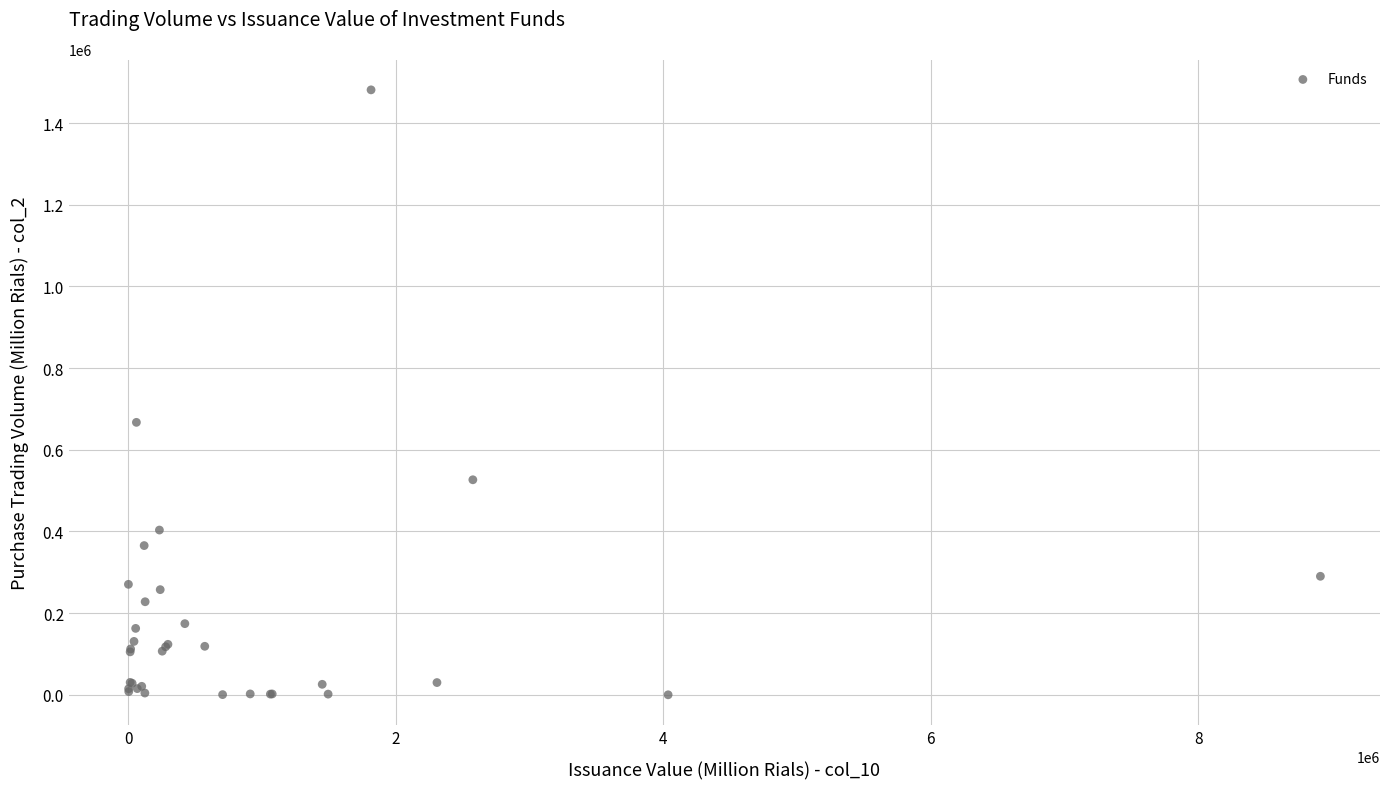

What Y value in the scatter plot is closest to 740754?

667223.8